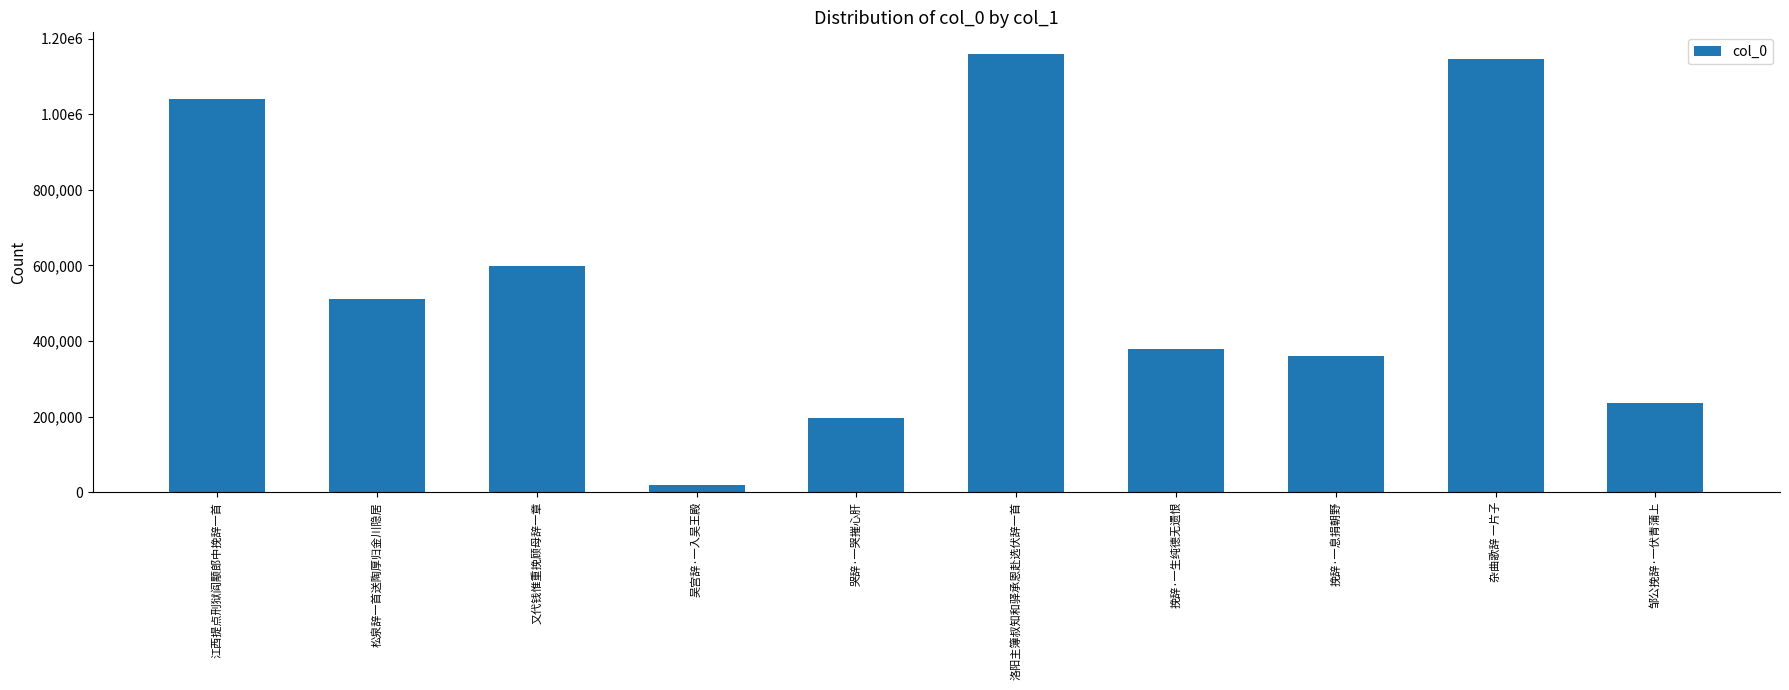

Are the bars horizontal?

No